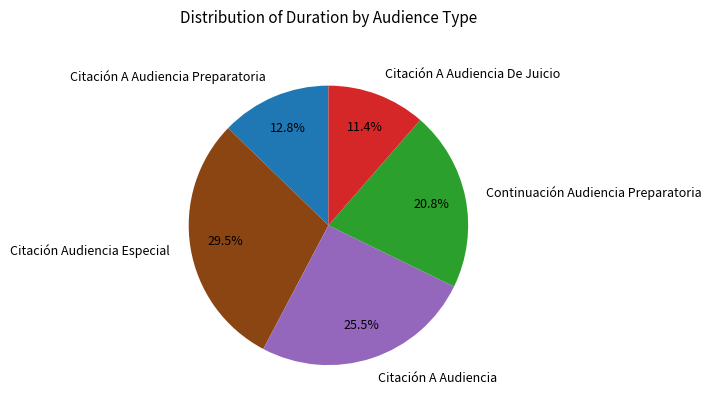

Which category has the smallest portion of the pie?

Citación A Audiencia De Juicio